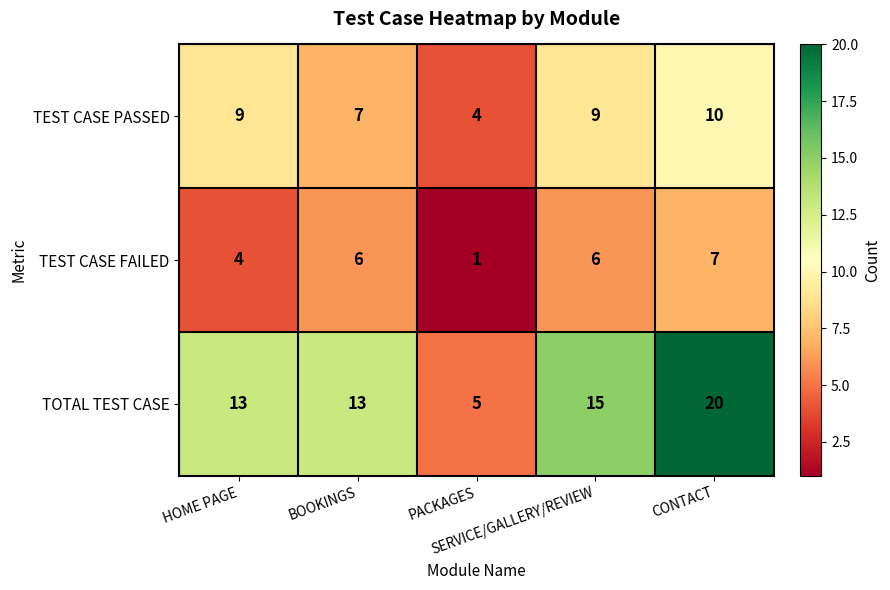

What is the greatest value displayed?

20